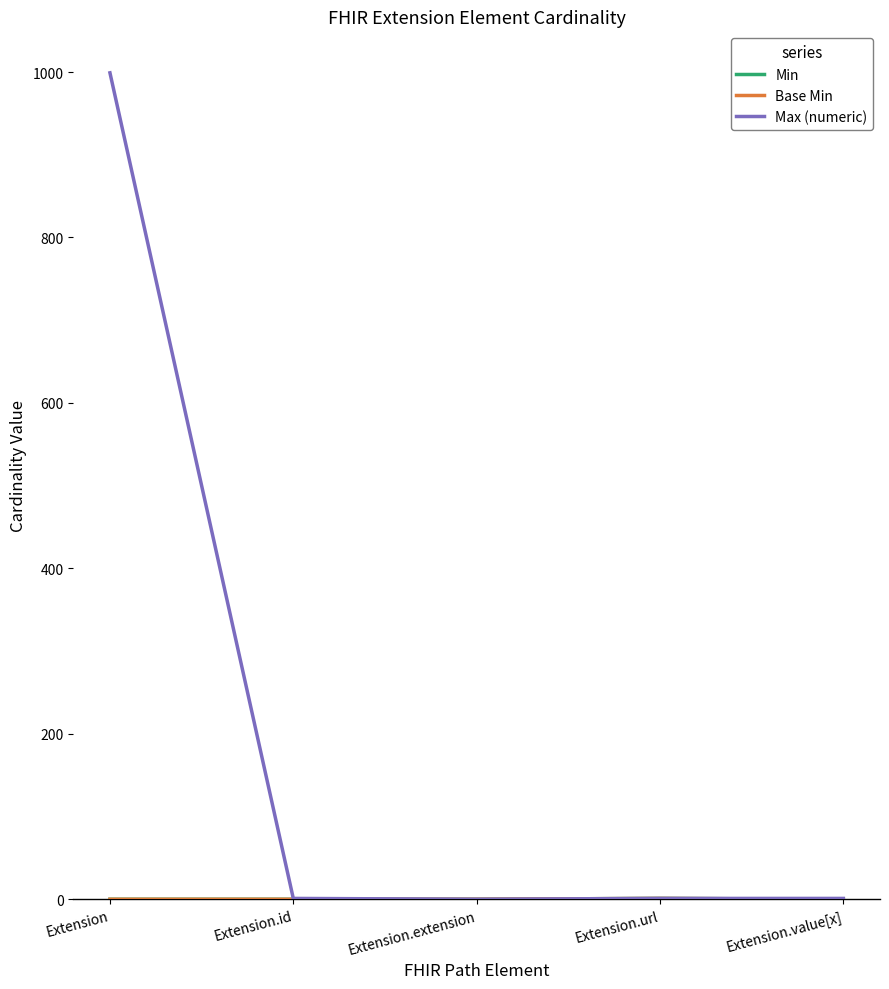

Rank the series by their maximum value, from highest to lowest.

Max (numeric), Min, Base Min